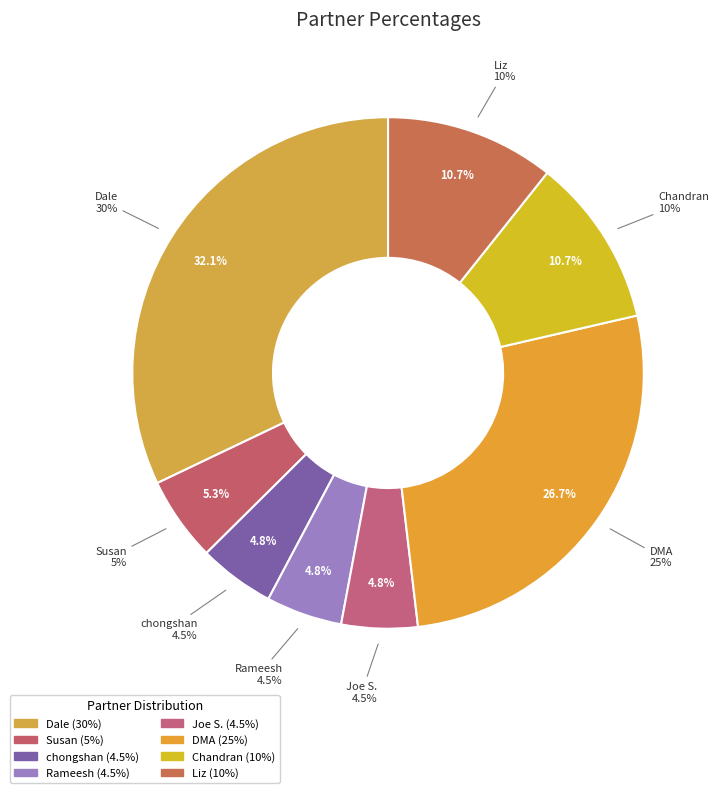

The DMA slice represents 20% of the pie. True or false?

False